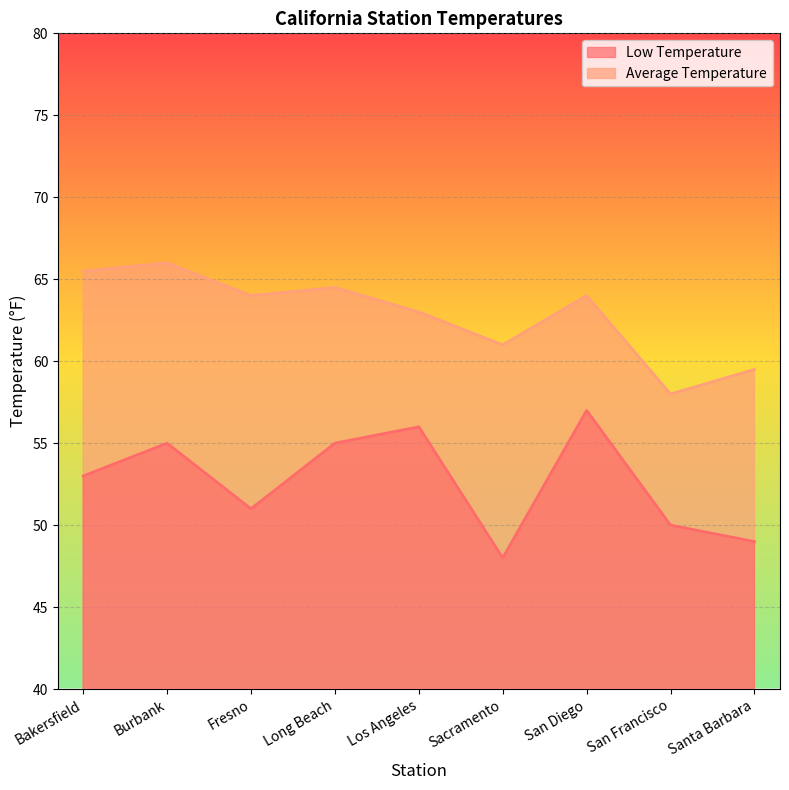

True or false: Low Temperature and Average Temperature cross at least once.

False